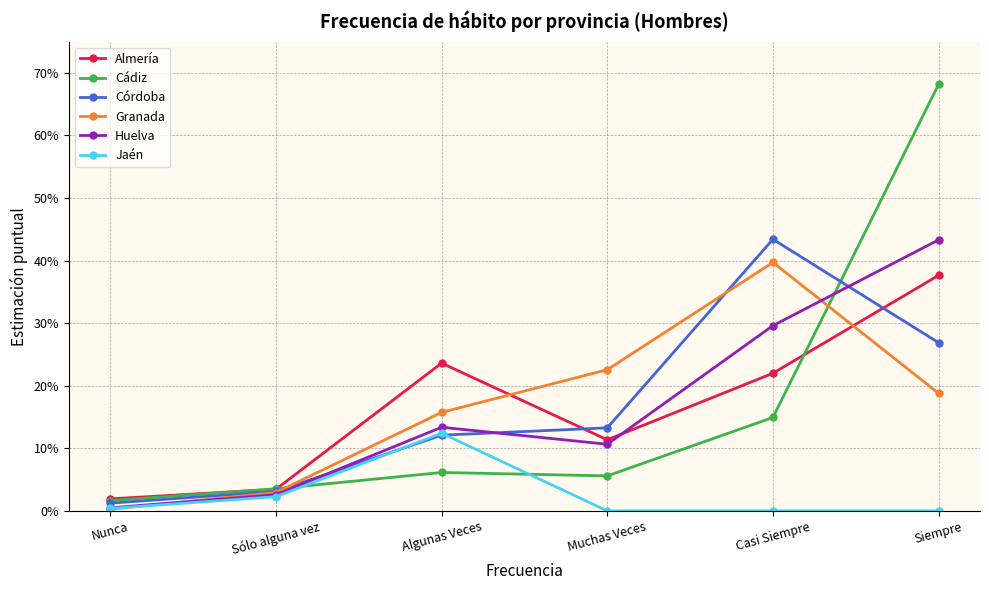

True or false: Jaén has a value of 0.1 at Algunas Veces.

True